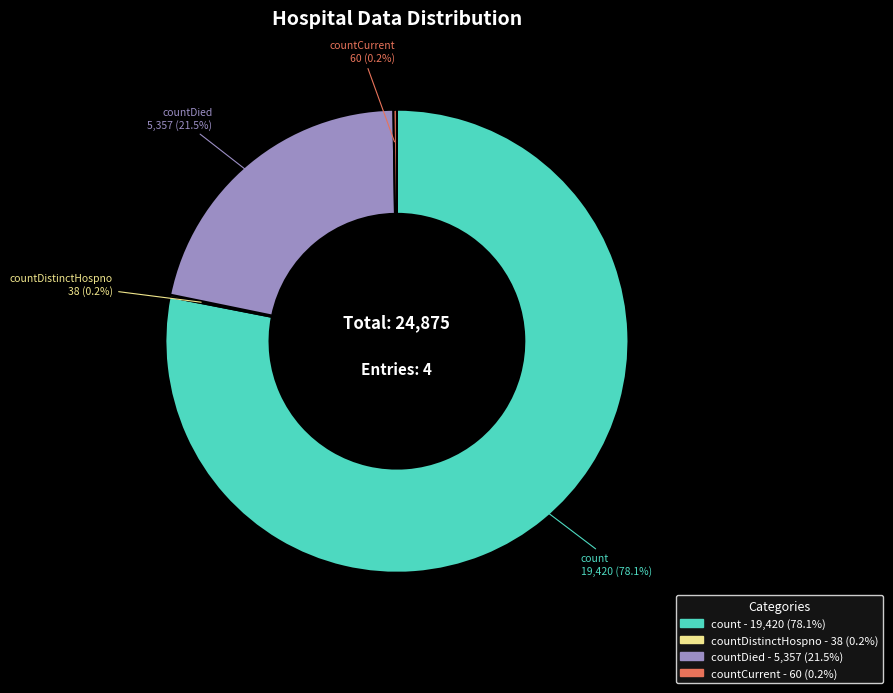

Does any single category account for the majority?

Yes